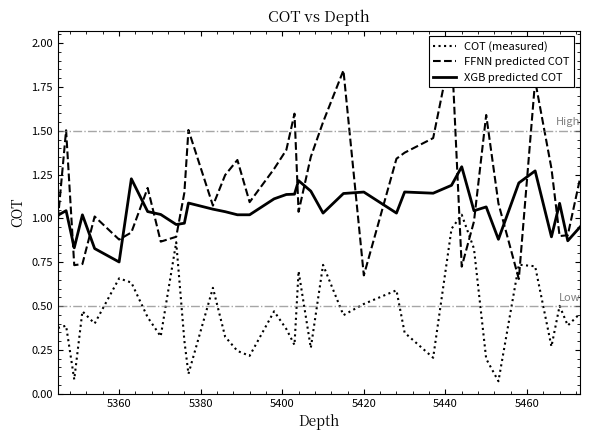

The COT (measured) series shows 0.9 at 5420. True or false?

False